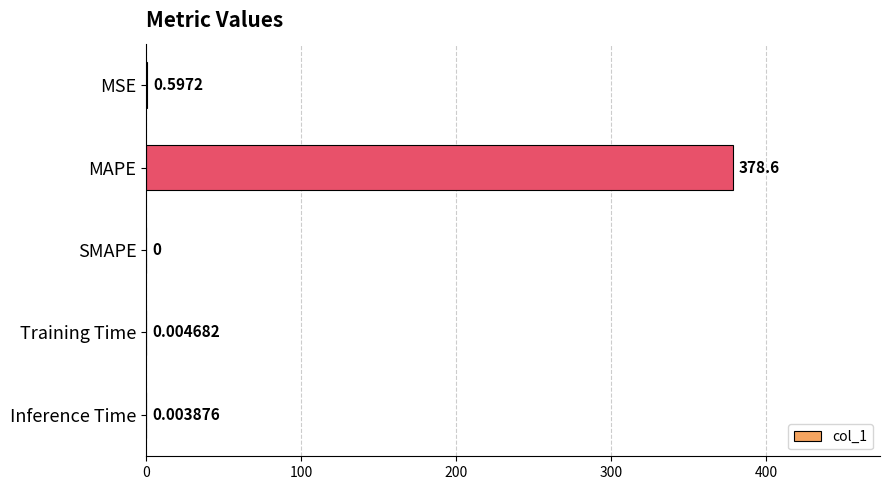

At which label is the value closest to 189?

MSE